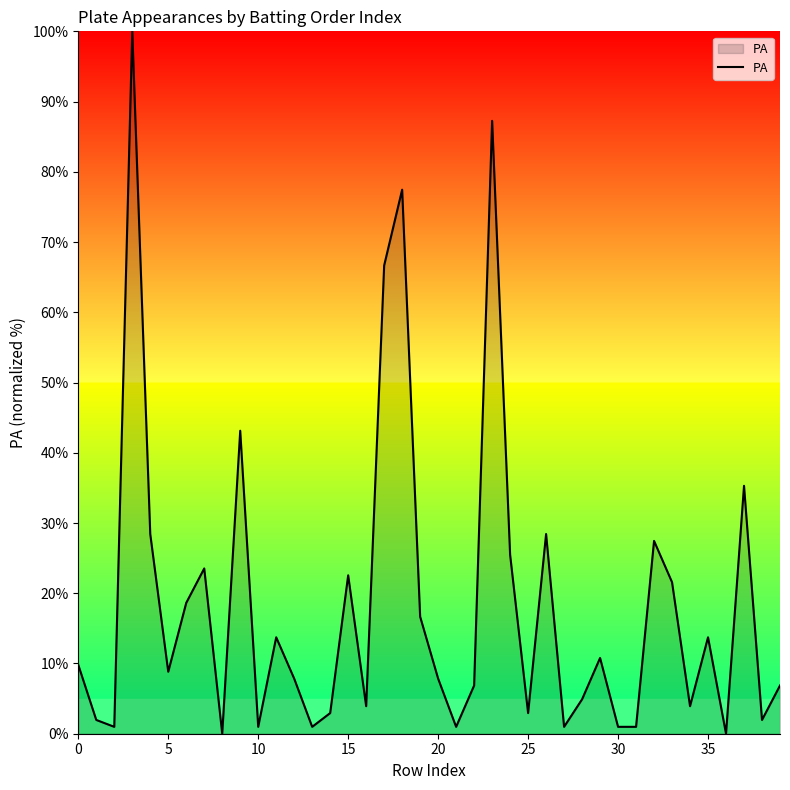

What is the maximum value shown in the chart?

100.0